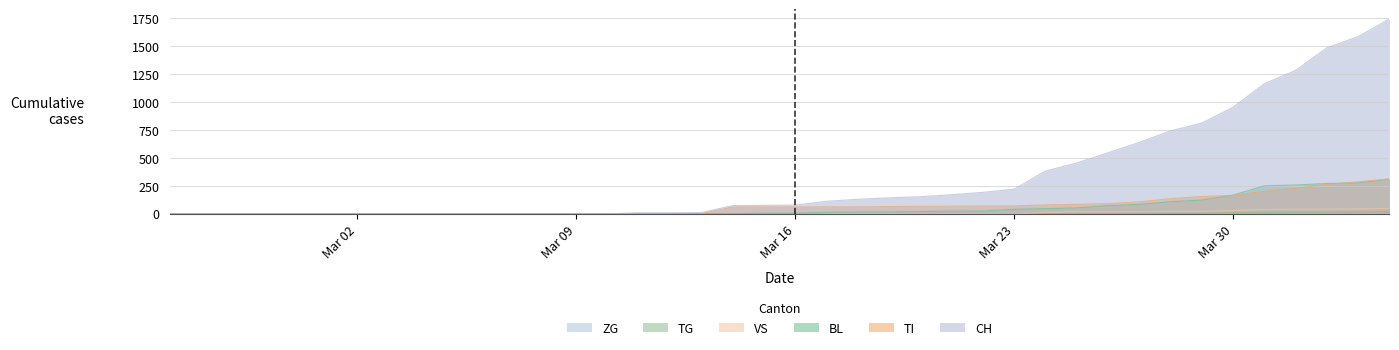

True or false: VS and CH intersect in this chart.

False